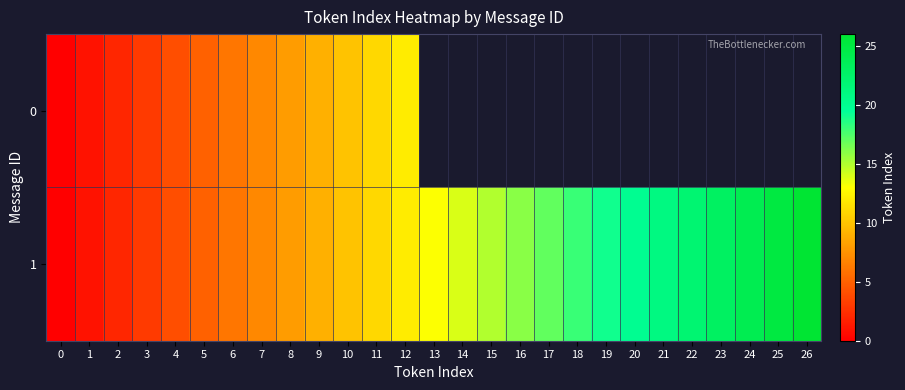

What is the difference between the maximum and minimum values in the 0 series?

12.0